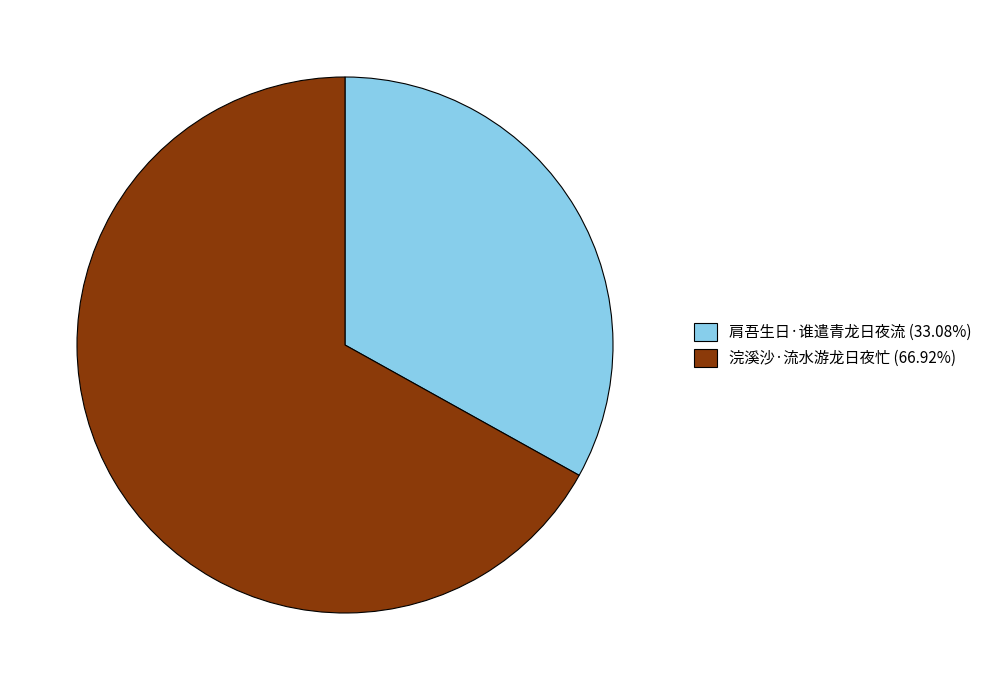

Is it true that 浣溪沙·流水游龙日夜忙 is 61% of the pie?

False